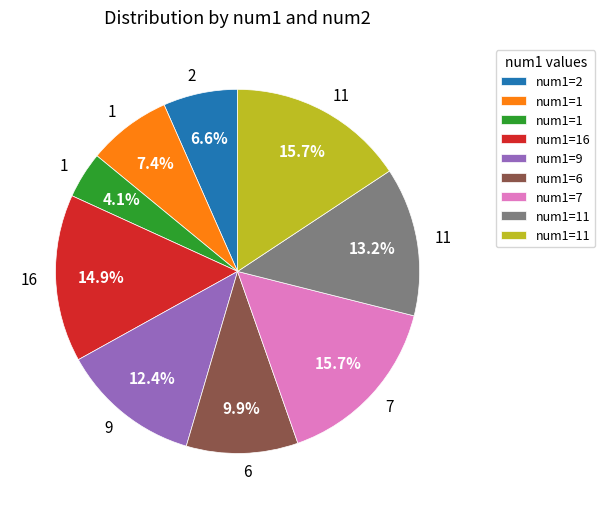

To the nearest percent, what is the difference between the largest and smallest slice percentages?

12%